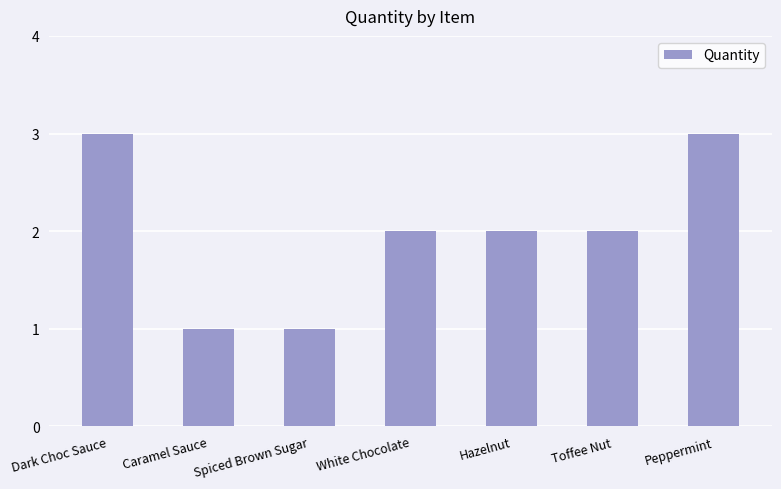

How many distinct data groups are displayed?

1